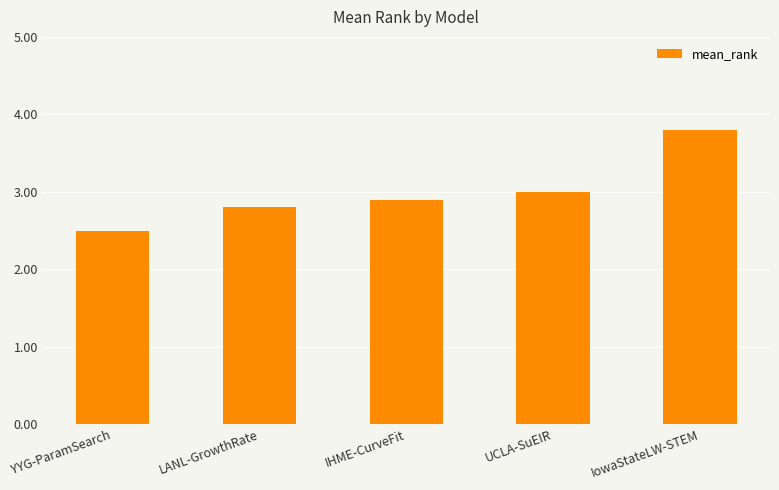

How many bars are there in total?

5